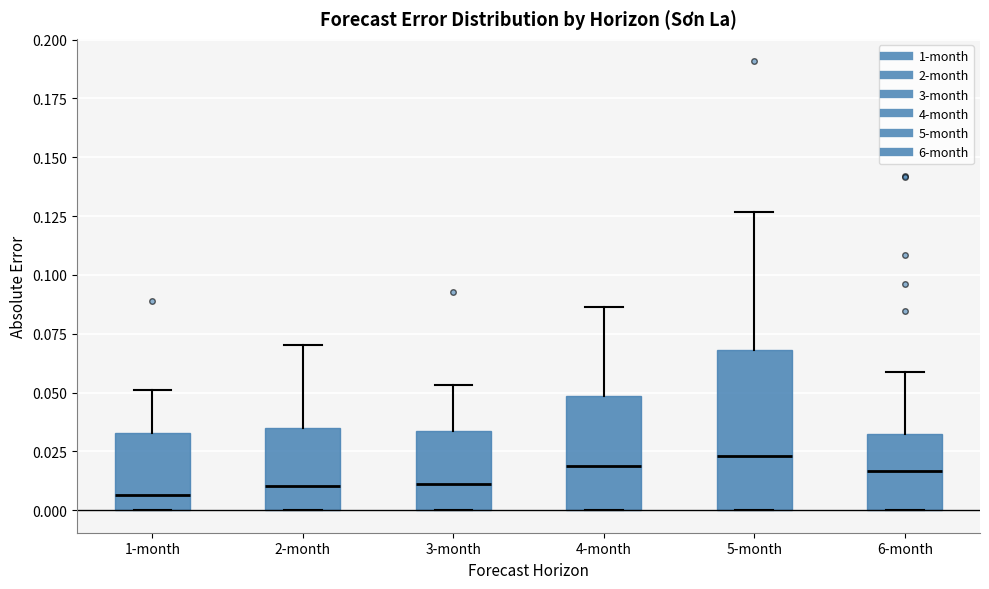

Reading left to right, read every box against the y-axis: the position of its median line, the range the box covers, and the ends of its whiskers. The values are not printed on the chart, so give them approximately, as read against the axis.

1-month: median 0.005, box 0.000 to 0.035, whiskers 0.000 to 0.050
2-month: median 0.010, box 0.000 to 0.035, whiskers 0.000 to 0.070
3-month: median 0.010, box 0.000 to 0.035, whiskers 0.000 to 0.055
4-month: median 0.020, box 0.000 to 0.050, whiskers 0.000 to 0.085
5-month: median 0.025, box 0.000 to 0.070, whiskers 0.000 to 0.125
6-month: median 0.015, box 0.000 to 0.030, whiskers 0.000 to 0.060